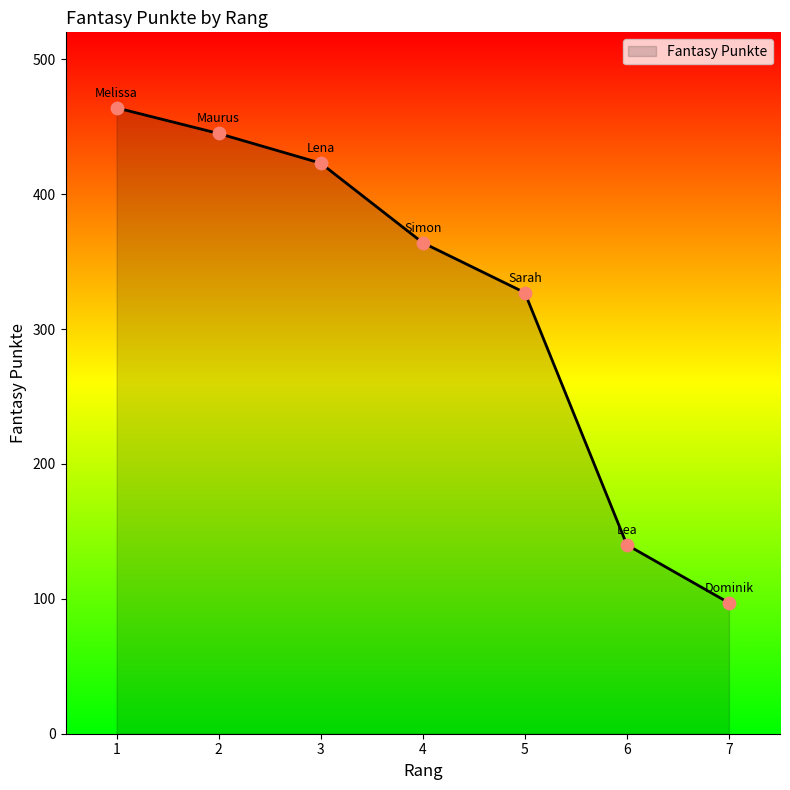

Approximately how many times larger is the value at 6 compared to 7?

1.4